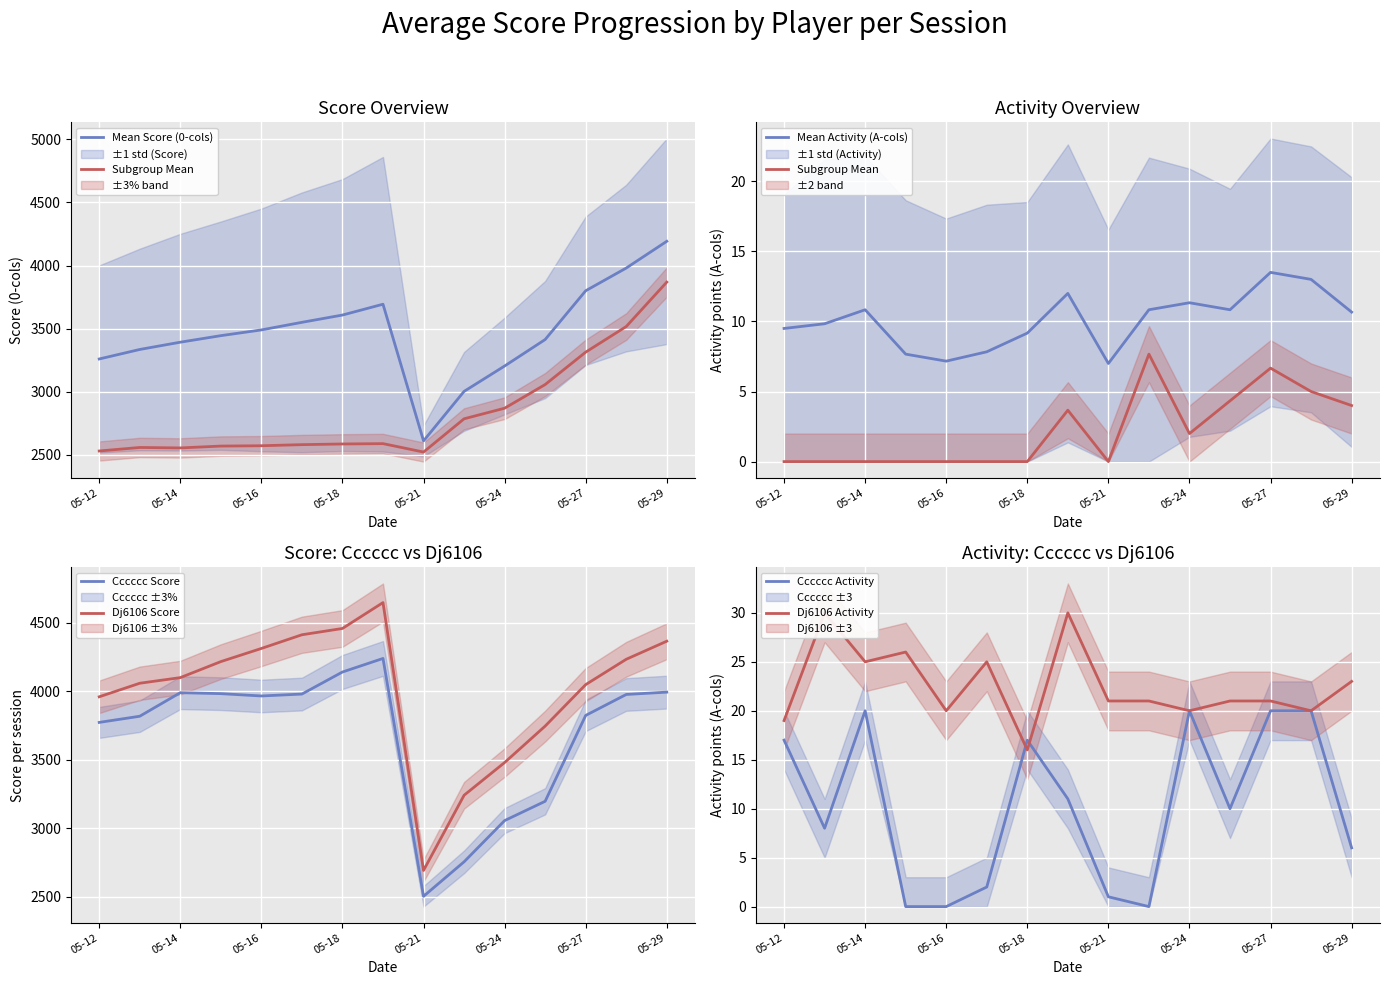

Does the chart display data point markers on the line(s)?

No